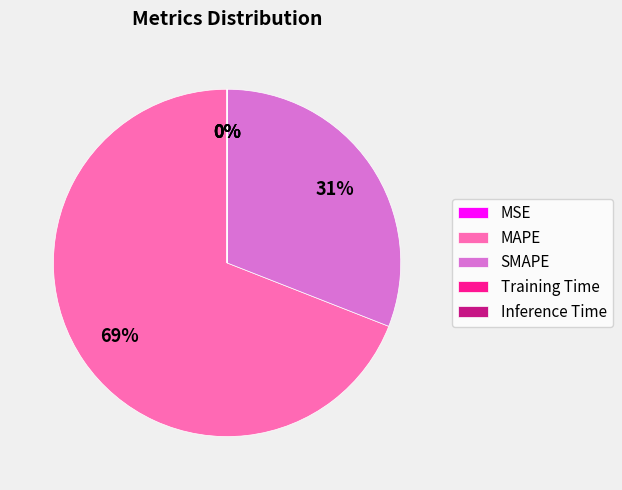

Which slice represents more than half of the pie?

MAPE